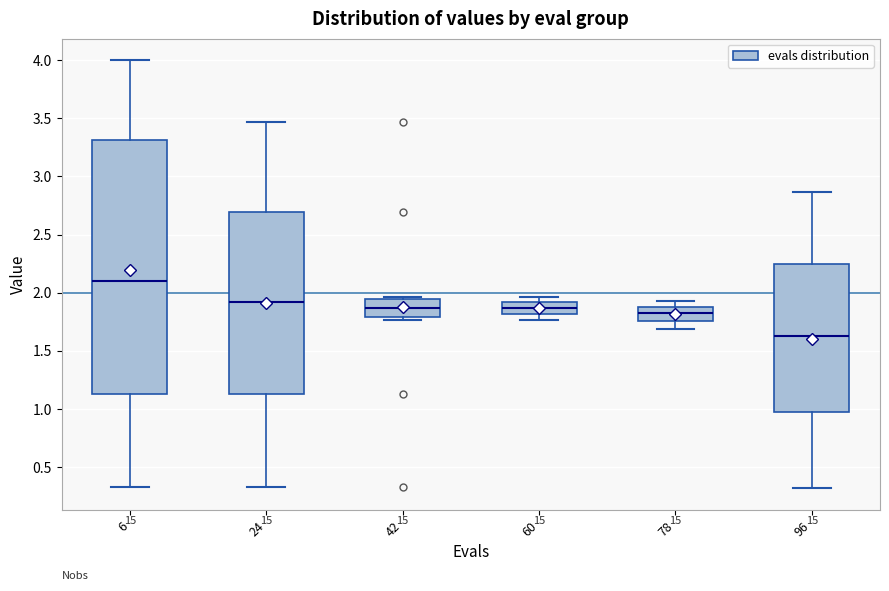

Where does the median line of the box at x = 24 sit on the y-axis? The values are not printed on the chart, so give them approximately, as read against the axis.

1.90